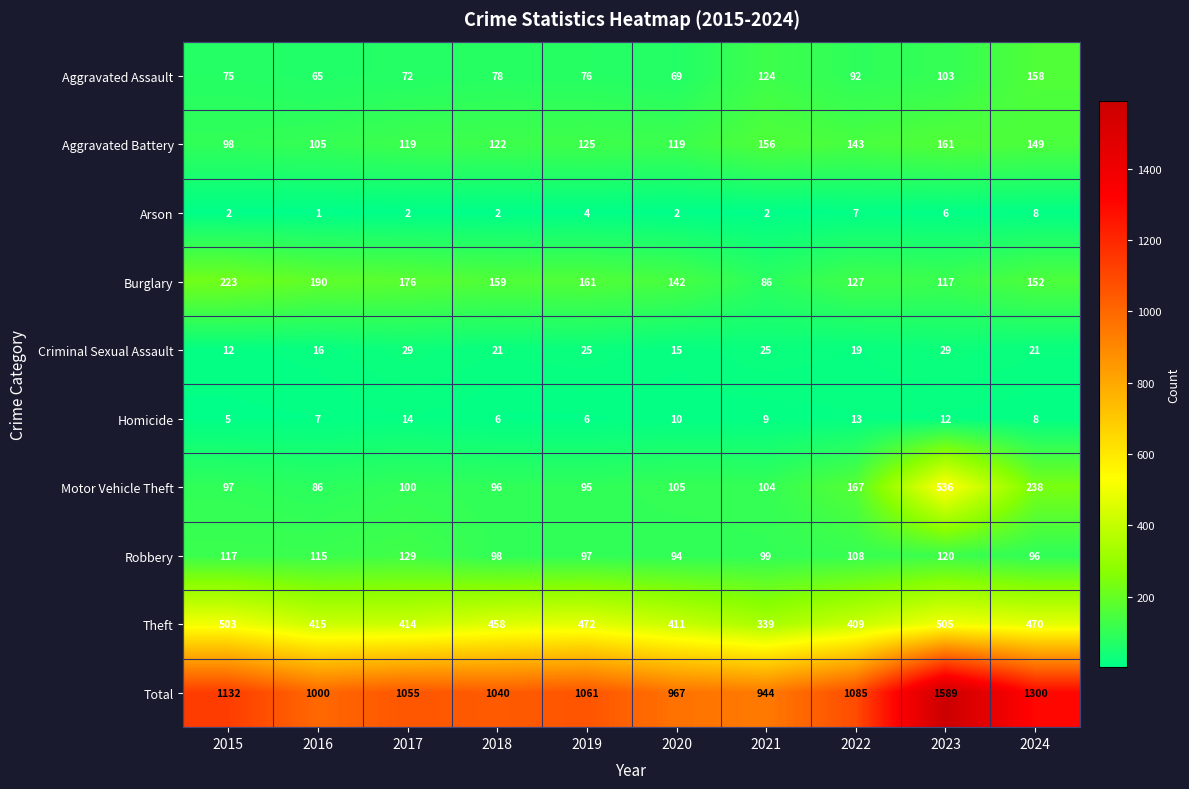

The value of Total at 2020 is 967. True or false?

True